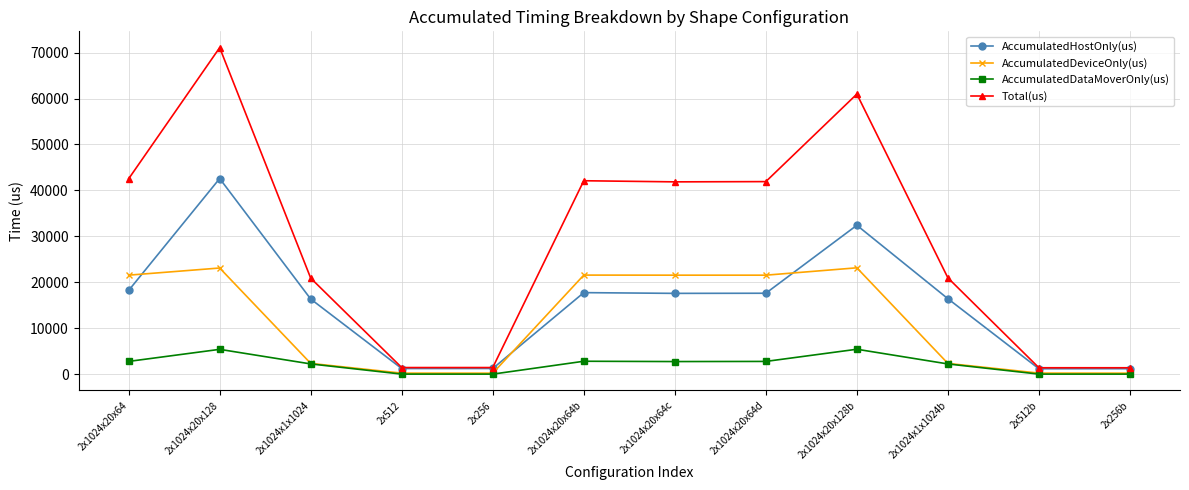

The value of AccumulatedDeviceOnly(us) at 2x1024x20x64 is 21544.0. True or false?

True